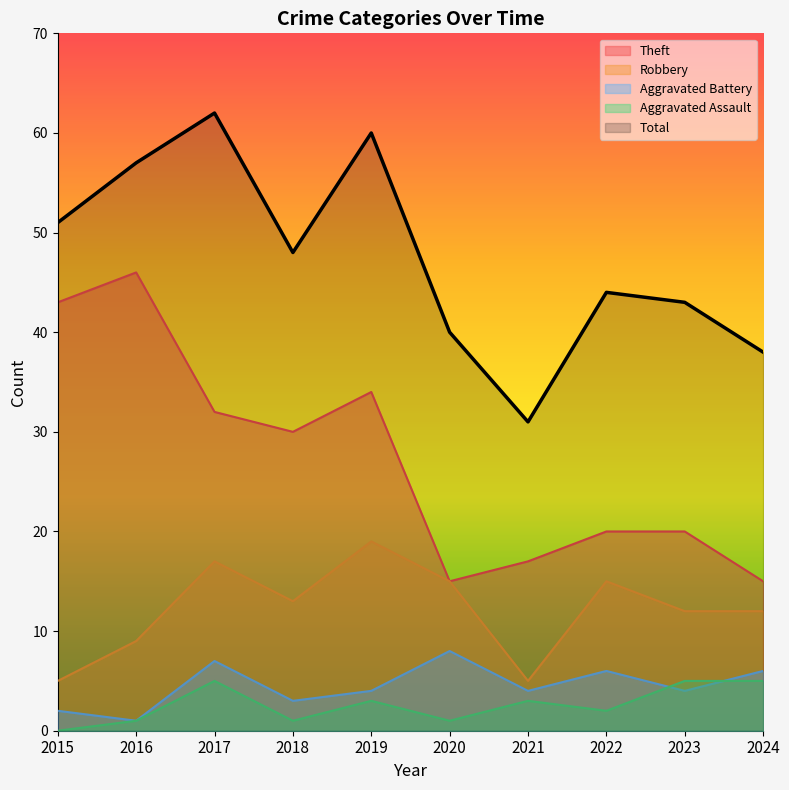

What is the average value of the Aggravated Battery series?

4